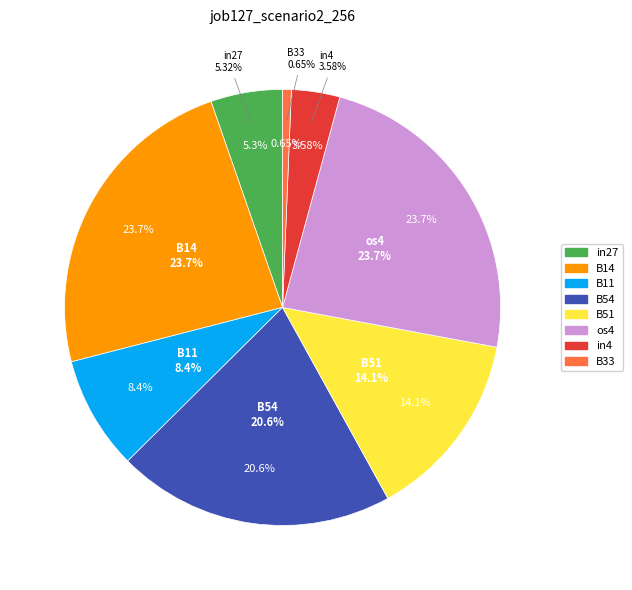

To the nearest percent, what is the average slice percentage?

13%